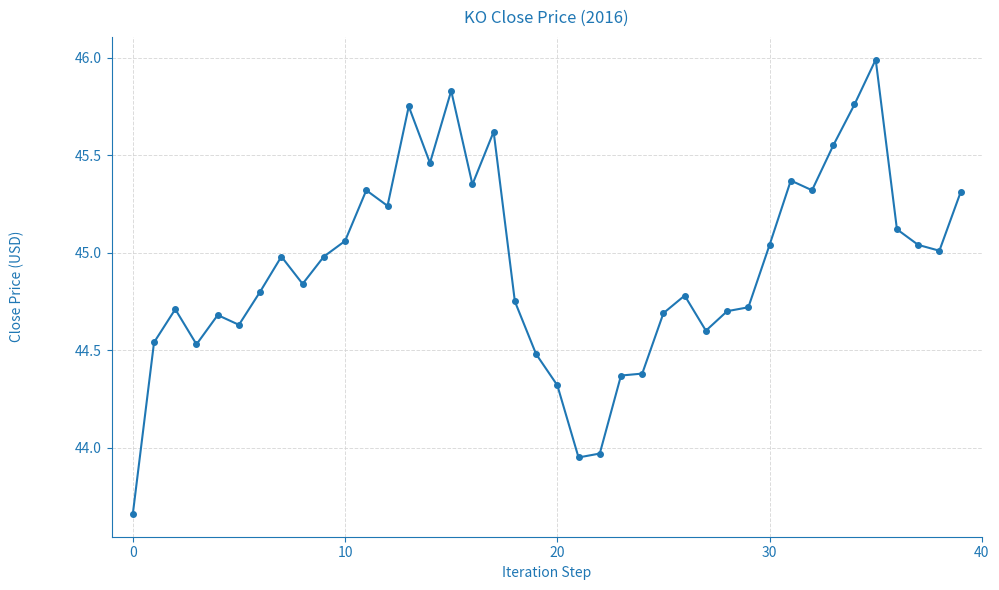

What is the difference between the maximum and second lowest values?

2.0